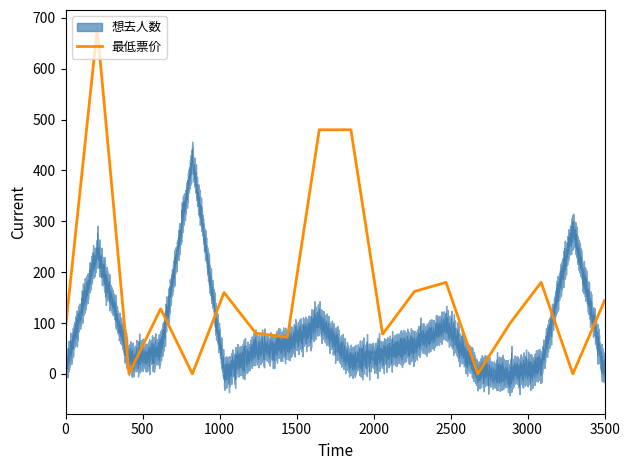

Which series has the largest total across all categories?

最低票价